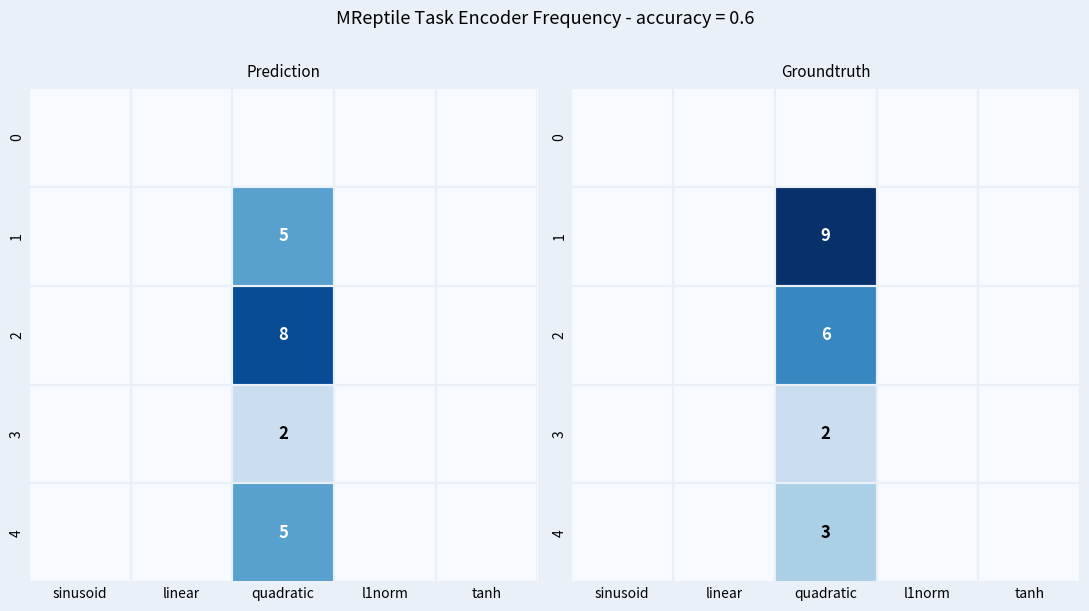

How many series are shown in this chart?

5